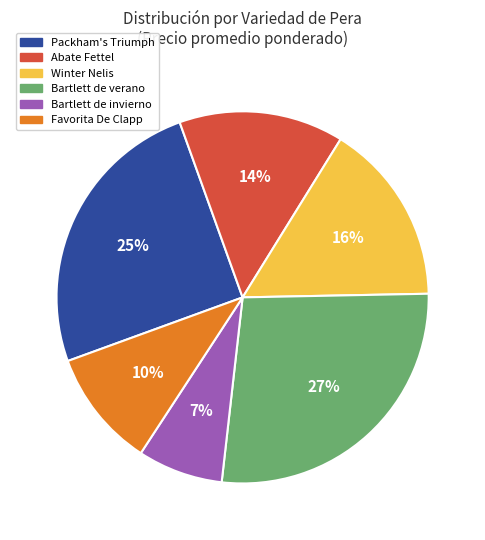

What percentage is the Winter Nelis slice, to the nearest percent?

16%